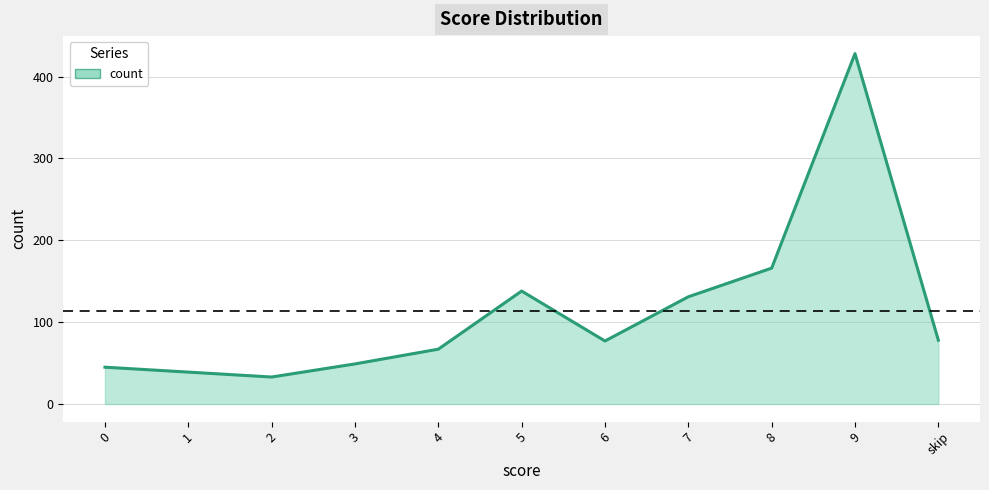

What is the change in value from 0 to skip?

+33